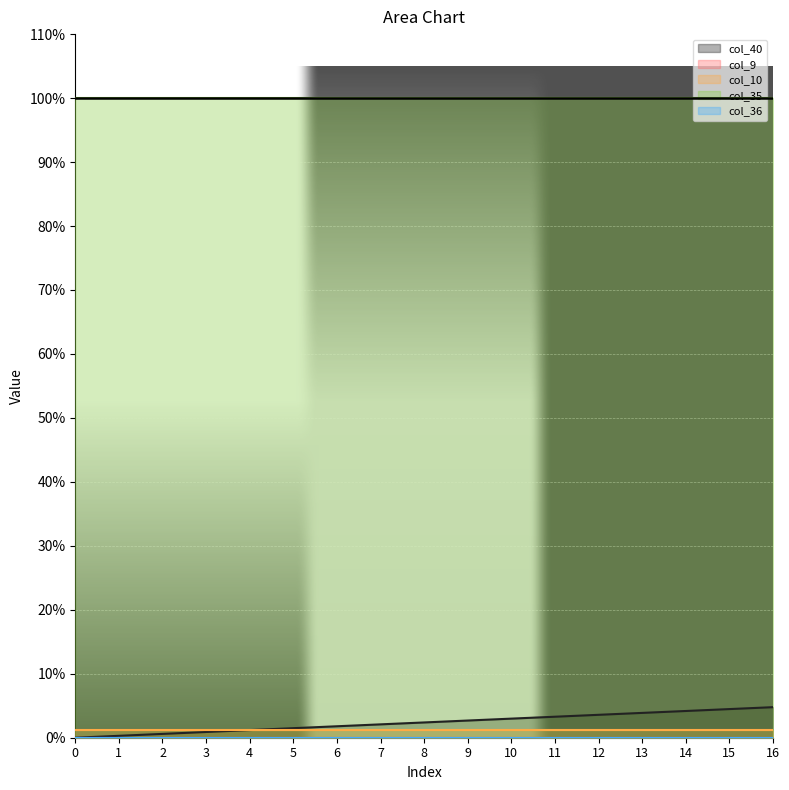

Reading left to right, what are all the values shown in this chart?

col_40: 0.0	0.0	0.0	0.0	0.0	0.0	0.0	0.0	0.0	0.0	0.0	0.0	0.0	0.0	0.0	0.0	0.0
col_9: 0.0	0.0	0.0	0.0	0.0	0.0	0.0	0.0	0.0	0.0	0.0	0.0	0.0	0.0	0.0	0.0	0.0
col_10: 0.0	0.0	0.0	0.0	0.0	0.0	0.0	0.0	0.0	0.0	0.0	0.0	0.0	0.0	0.0	0.0	0.0
col_35: 1.0	1.0	1.0	1.0	1.0	1.0	1.0	1.0	1.0	1.0	1.0	1.0	1.0	1.0	1.0	1.0	1.0
col_36: 0.0	0.0	0.0	0.0	0.0	0.0	0.0	0.0	0.0	0.0	0.0	0.0	0.0	0.0	0.0	0.0	0.0